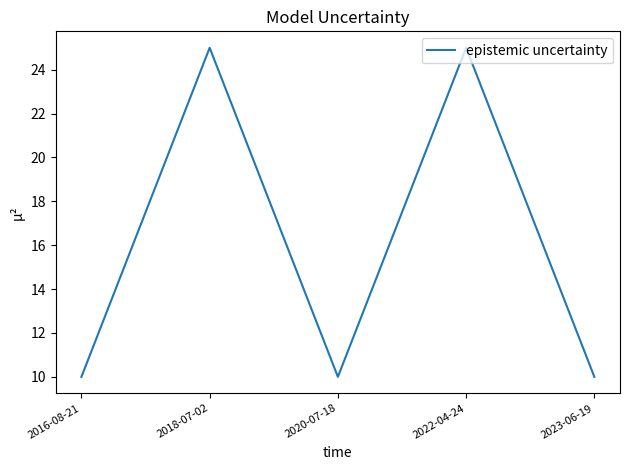

What is the smallest value displayed?

10